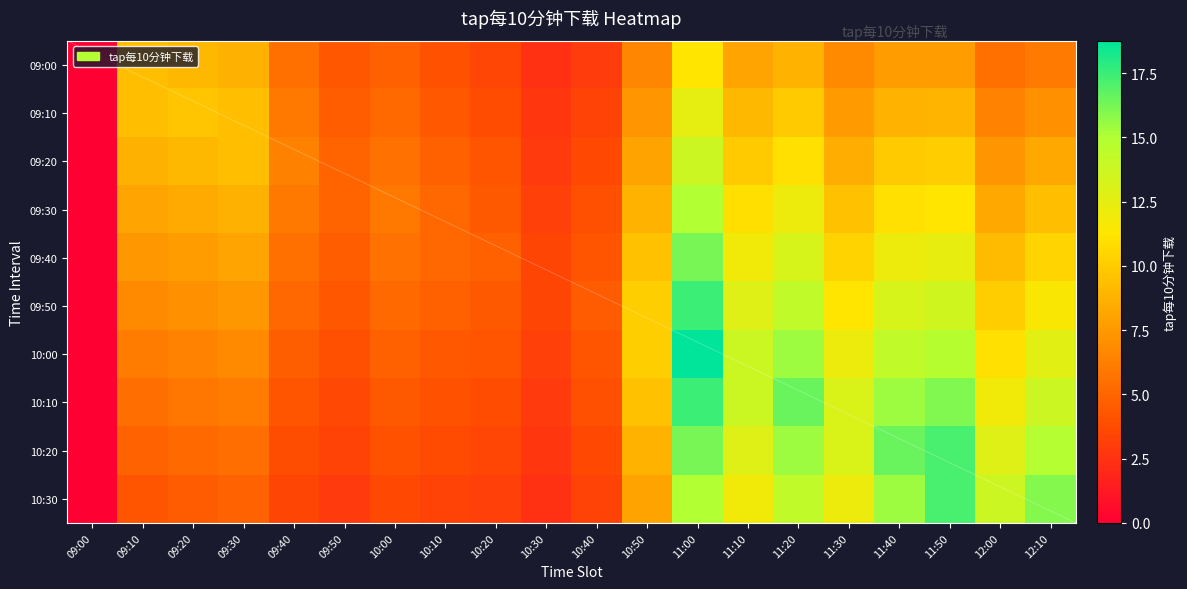

How many data points in 10:20 are above 5?

11